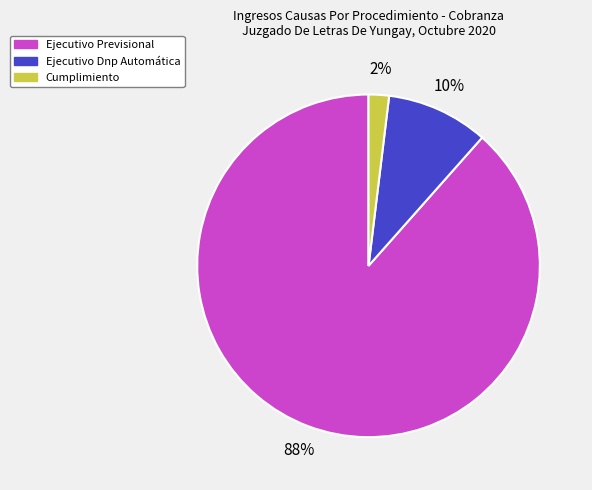

How many segments does this pie chart have?

3